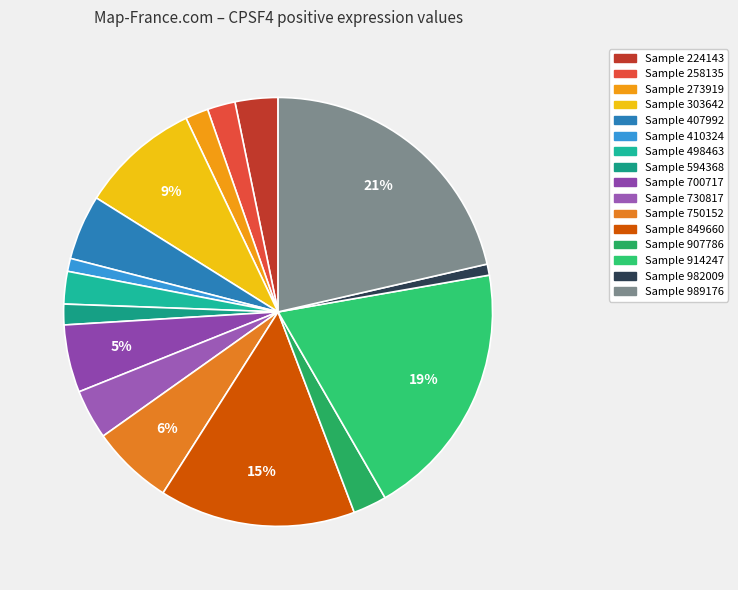

Is there any slice that represents more than half of the pie?

No